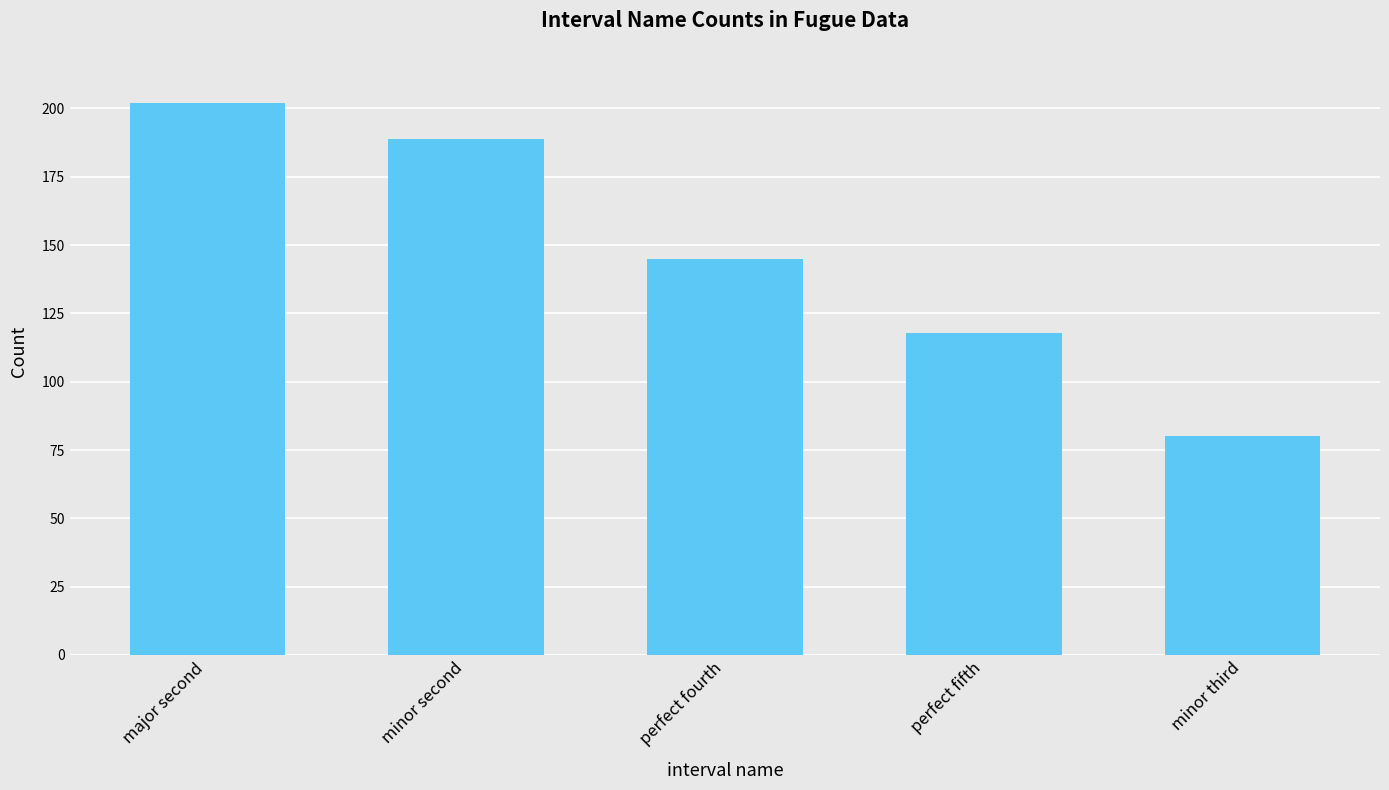

Reading right to left, transcribe all the data shown in this chart.

minor third=80	perfect fifth=118	perfect fourth=145	minor second=189	major second=202